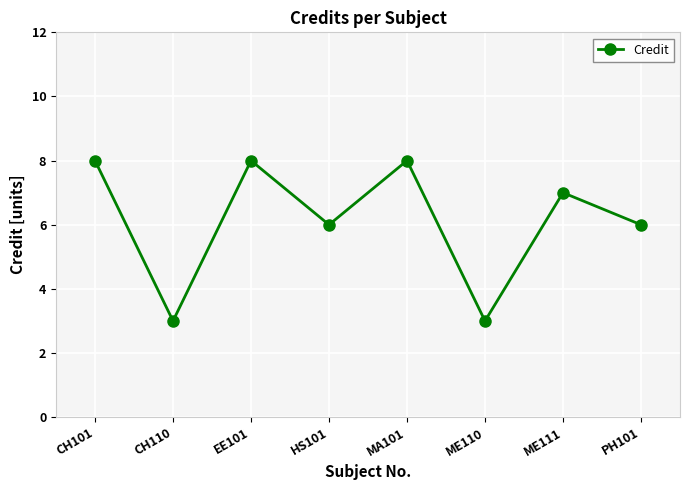

How many interior local peaks (higher than both neighbors) does the data have?

3